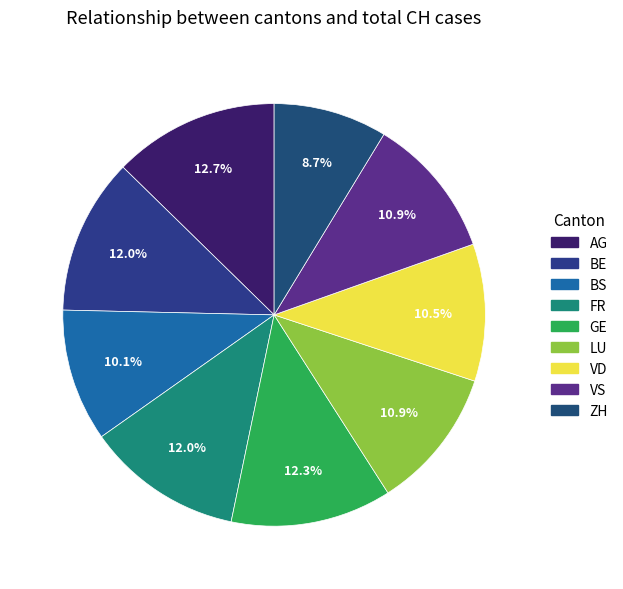

Approximately how many times larger is the value at GE compared to FR?

1.0